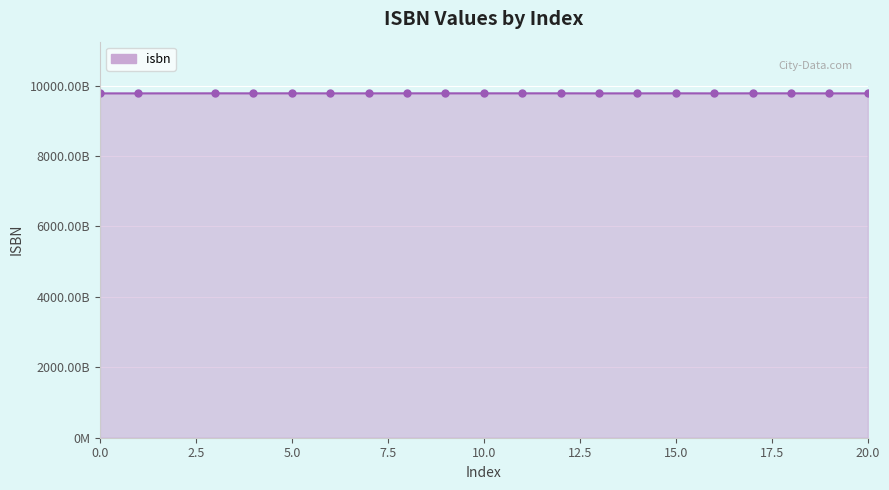

True or false: the data shows 3447637802717 at 16.

False